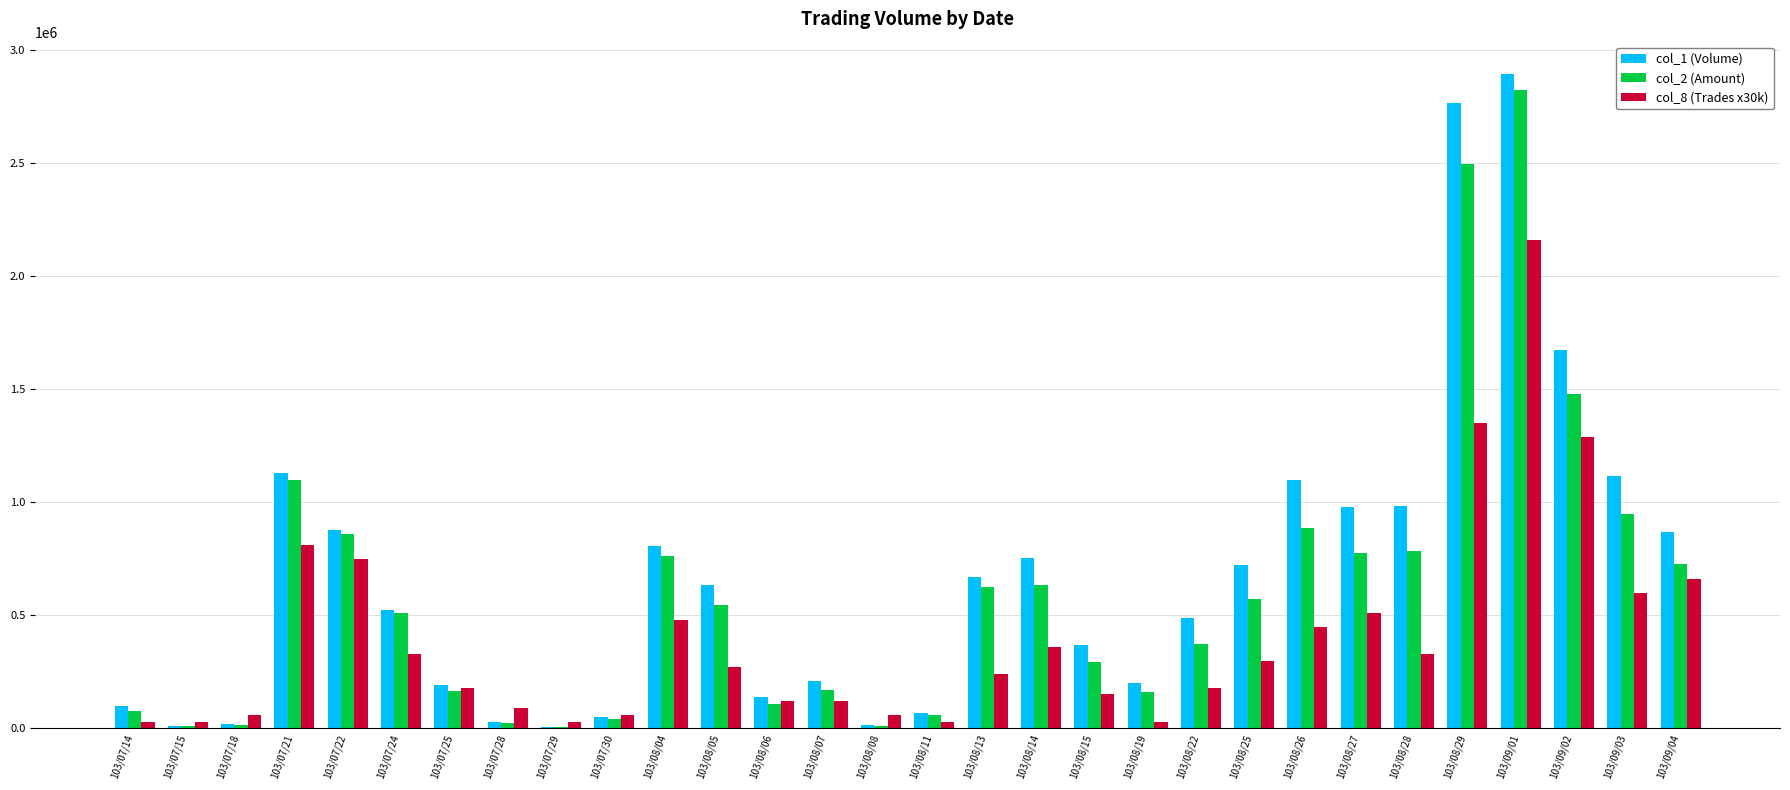

The value of col_1 (Volume) at 103/08/15 is 370000. True or false?

True